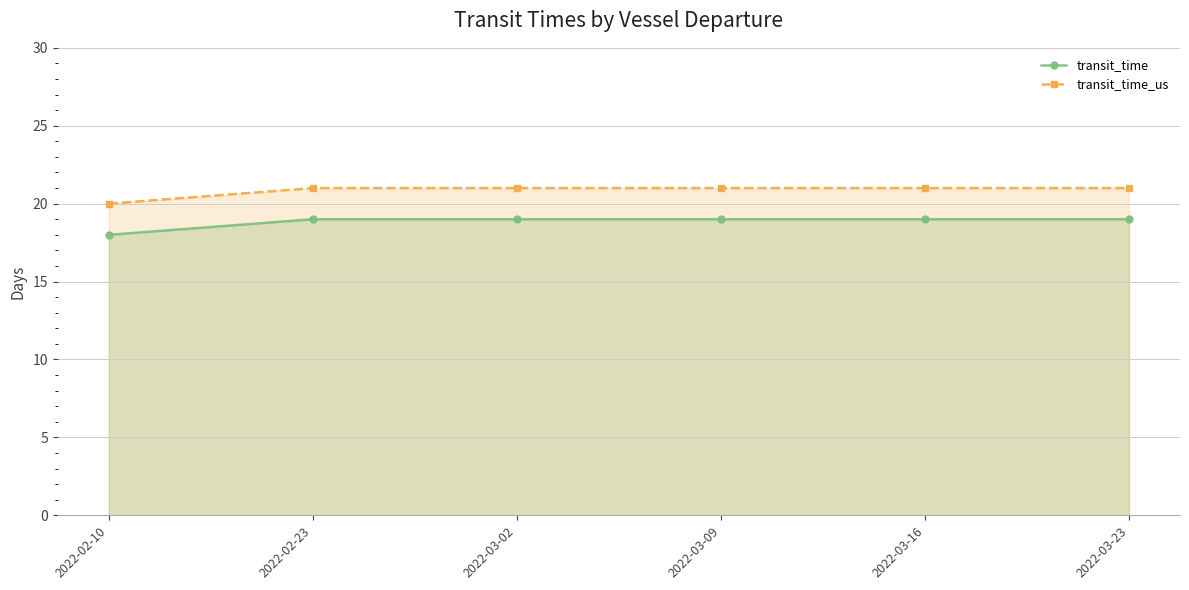

At which label is transit_time_us closest to 20?

2022-02-10